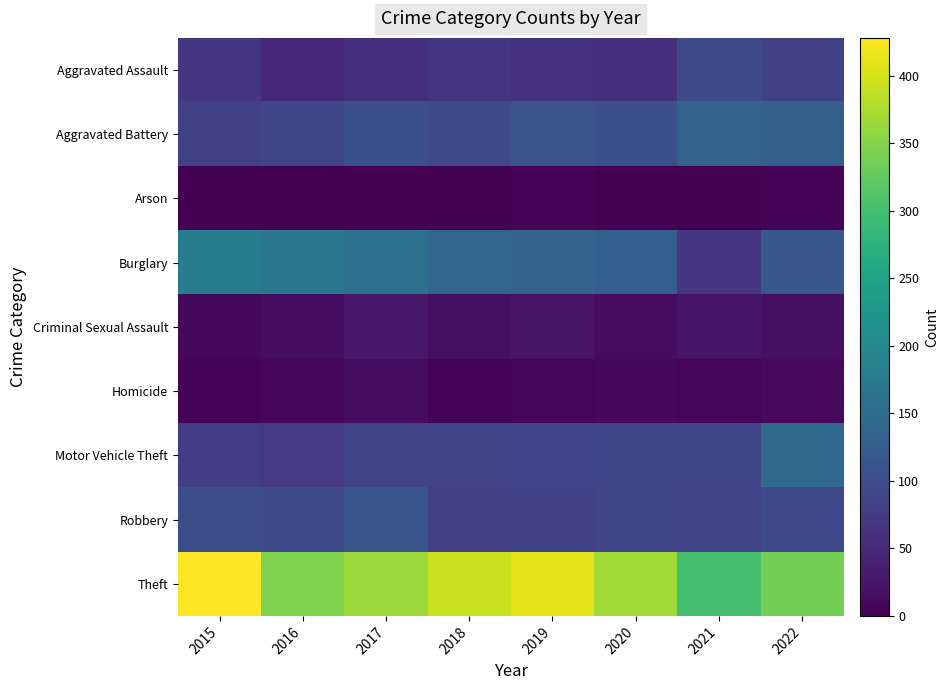

Reading left to right, extract all data points from this chart.

Aggravated Assault: 2015=68	2016=50	2017=59	2018=67	2019=62	2020=59	2021=100	2022=82
Aggravated Battery: 2015=85	2016=89	2017=105	2018=99	2019=110	2020=105	2021=135	2022=129
Arson: 2015=1	2016=1	2017=1	2018=2	2019=4	2020=0	2021=1	2022=5
Burglary: 2015=181	2016=169	2017=158	2018=139	2019=136	2020=128	2021=67	2022=116
Criminal Sexual Assault: 2015=10	2016=15	2017=28	2018=16	2019=22	2020=13	2021=24	2022=17
Homicide: 2015=4	2016=6	2017=14	2018=4	2019=6	2020=10	2021=8	2022=11
Motor Vehicle Theft: 2015=79	2016=71	2017=88	2018=88	2019=86	2020=89	2021=89	2022=147
Robbery: 2015=102	2016=100	2017=115	2018=81	2019=83	2020=89	2021=87	2022=95
Theft: 2015=428	2016=346	2017=365	2018=394	2019=411	2020=369	2021=302	2022=338